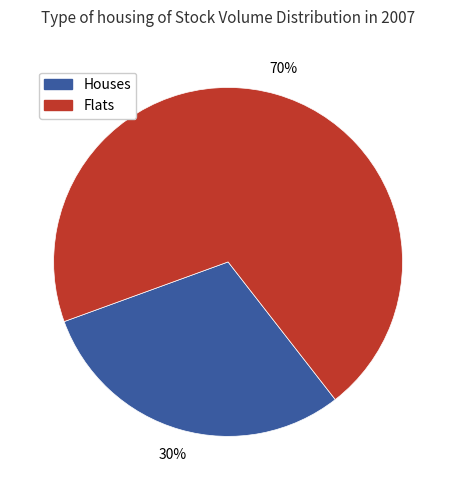

Which category has the smallest portion of the pie?

Houses